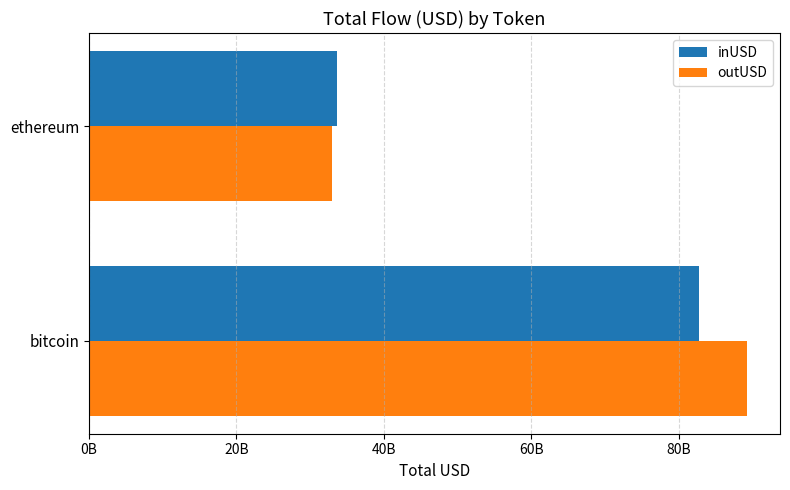

What are all the series names shown in the legend?

inUSD, outUSD